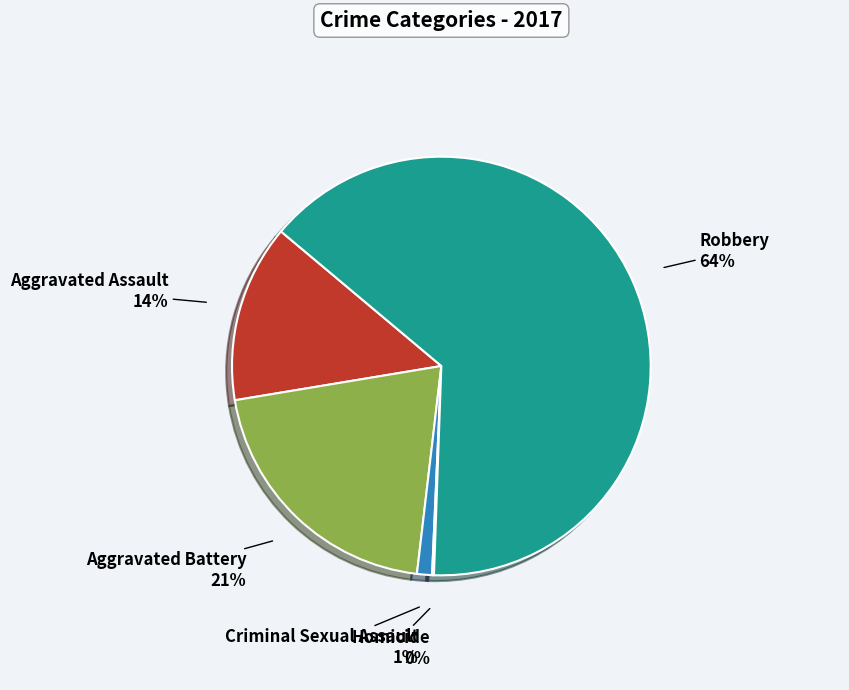

True or false: Criminal Sexual Assault accounts for 1% of the total.

True